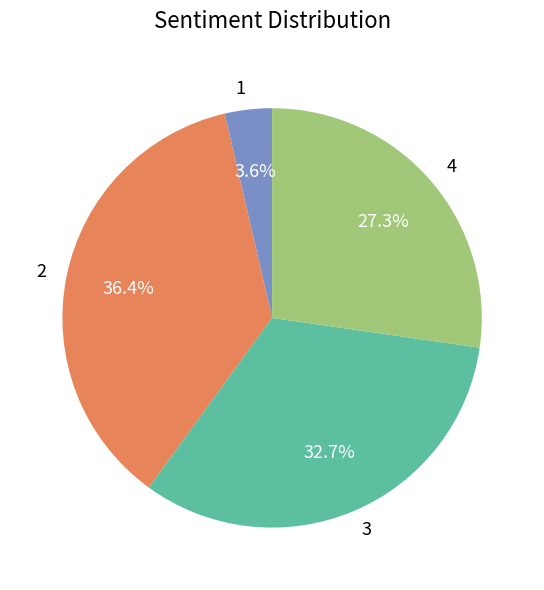

How many segments does this pie chart have?

4